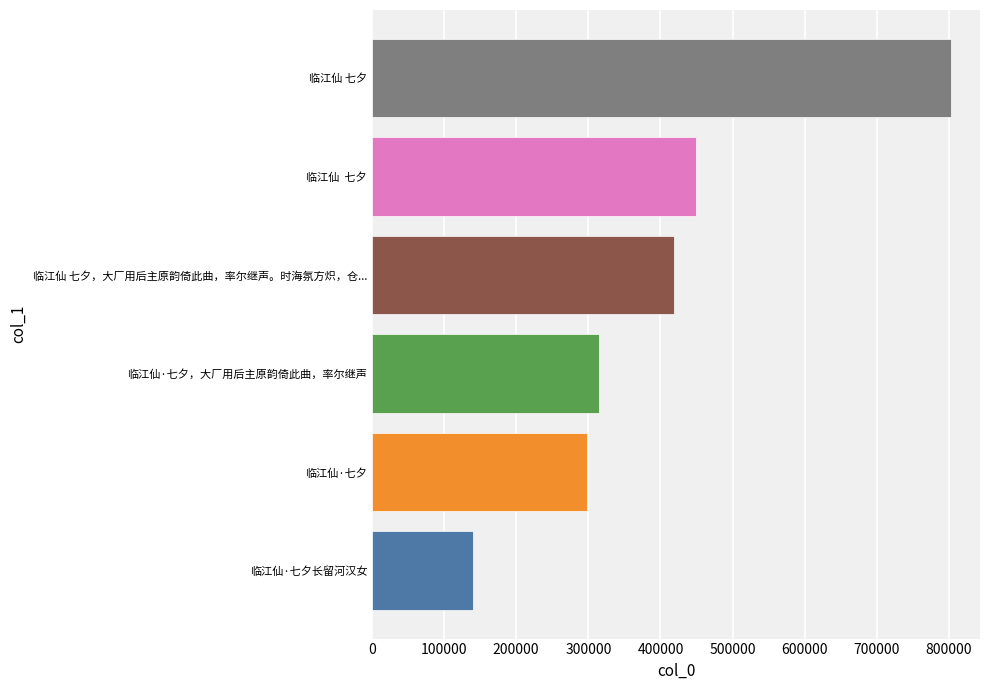

Reading bottom to top, transcribe all the data shown in this chart.

139645	298636	314820	419459	449072	802866